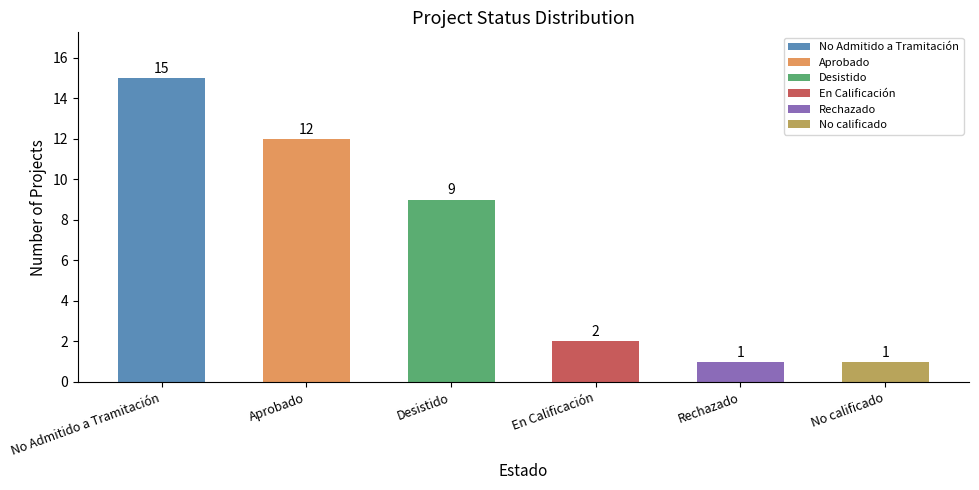

Which has a higher value, Desistido or Aprobado?

Aprobado